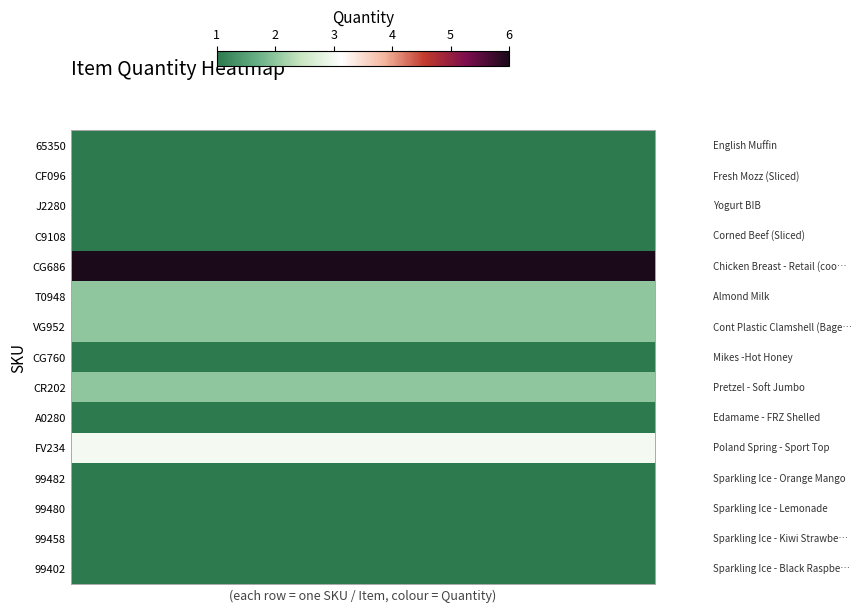

At which category is the sum across all series the highest?

1